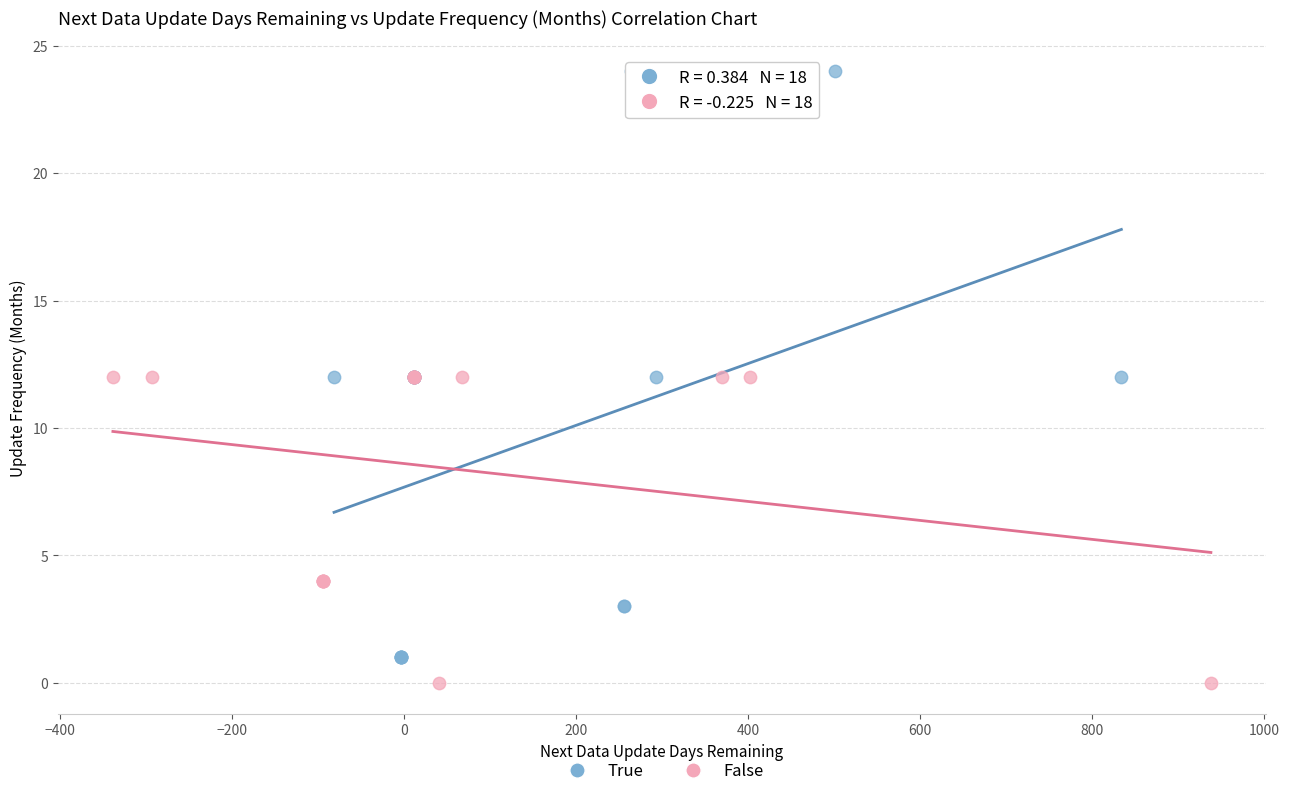

Which series contains the lowest Y value?

False